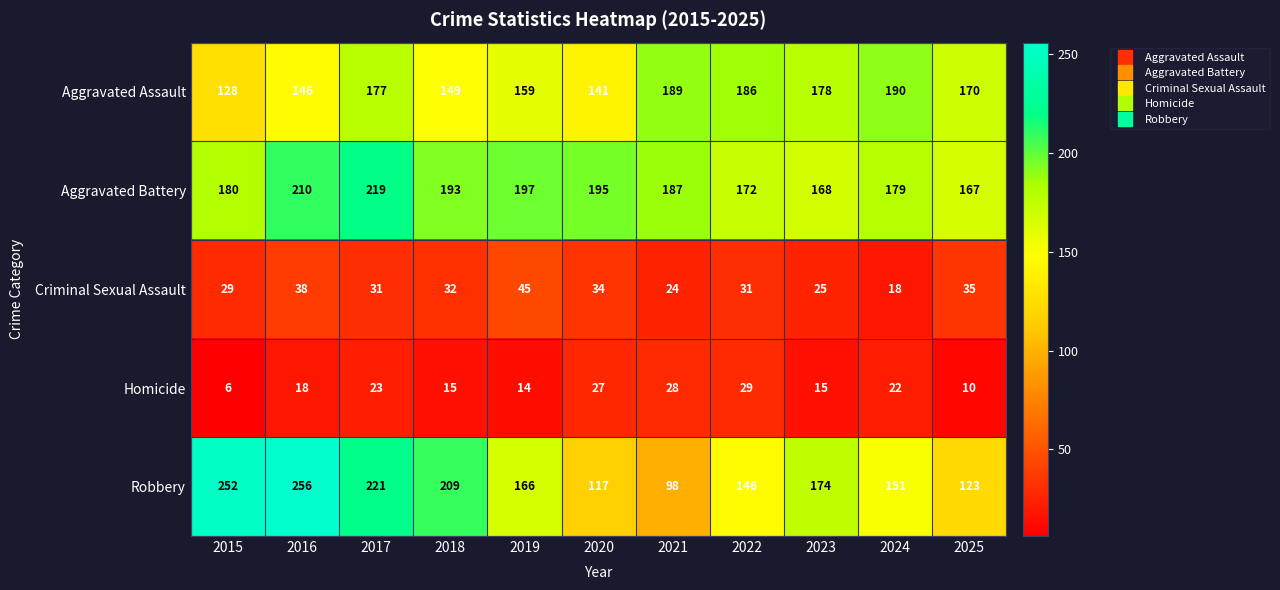

What is the approximate value of Aggravated Battery at 2018, to the nearest 5?

195